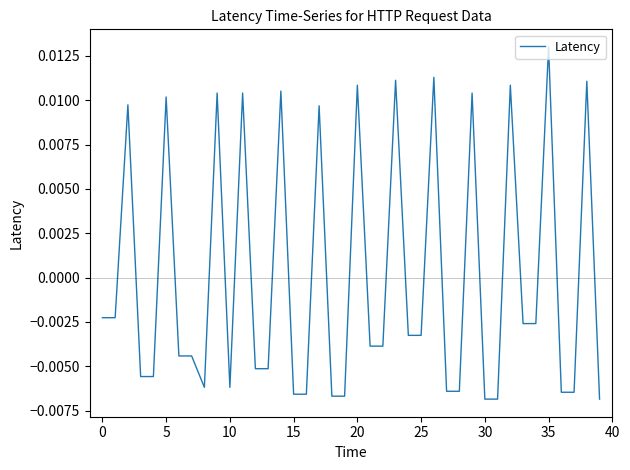

Does the chart display data point markers on the line(s)?

No